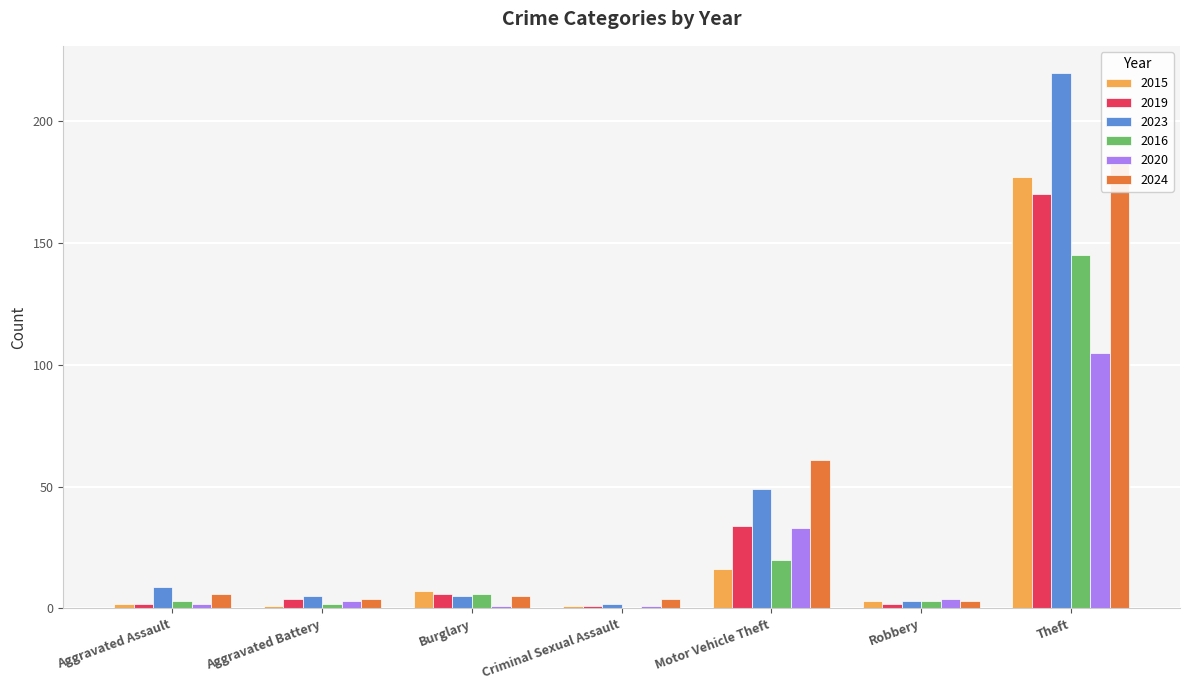

What is the total value across all series at Robbery?

18